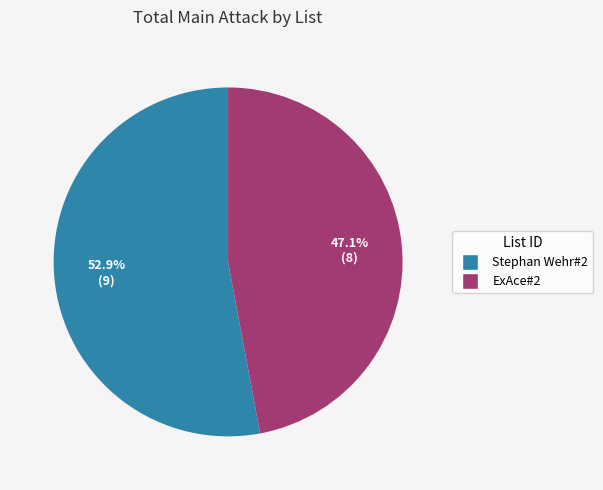

Is ExAce#2 the majority of the pie?

No